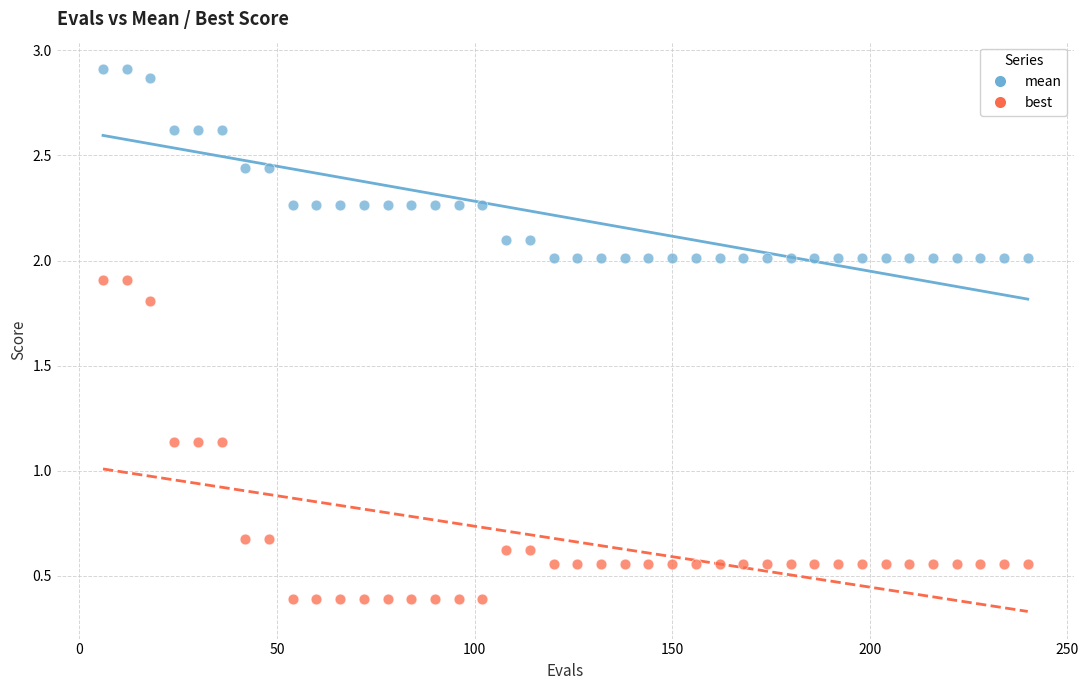

Which series has the largest Y range (max minus min)?

best